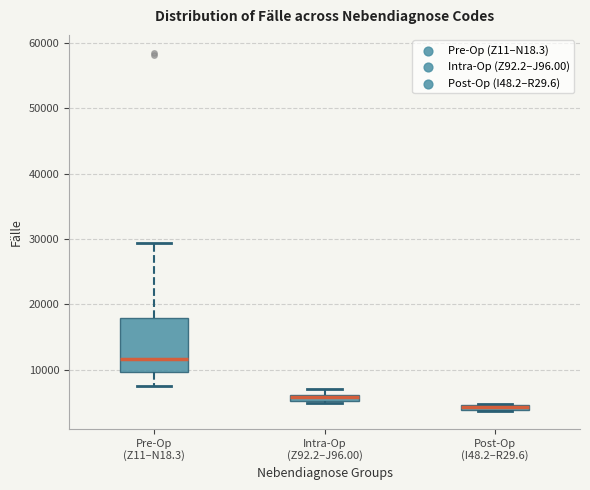

Where is the lower edge of the box for Pre-Op (Z11–N18.3) on the y-axis? The values are not printed on the chart, so give them approximately, as read against the axis.

10000